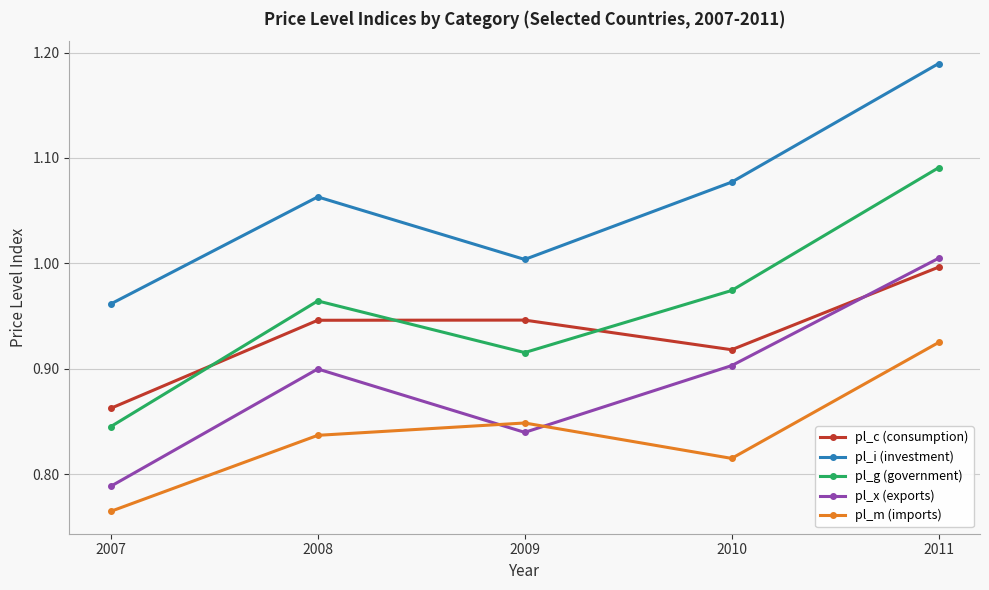

Is the value of pl_g (government) at 2009 greater than the value of pl_i (investment) at 2011?

No